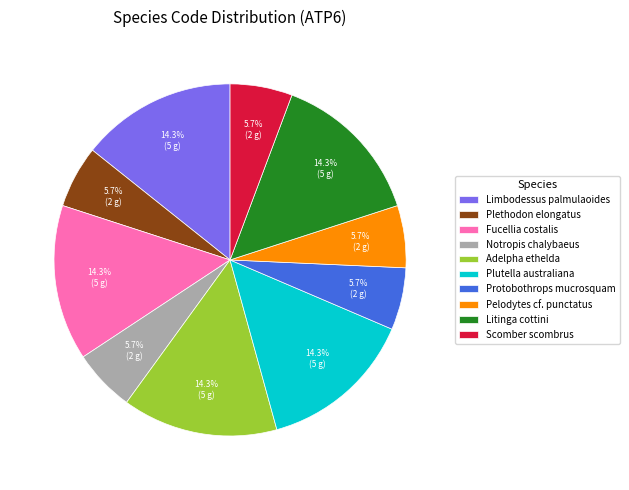

The Notropis chalybaeus slice represents 14% of the pie. True or false?

False